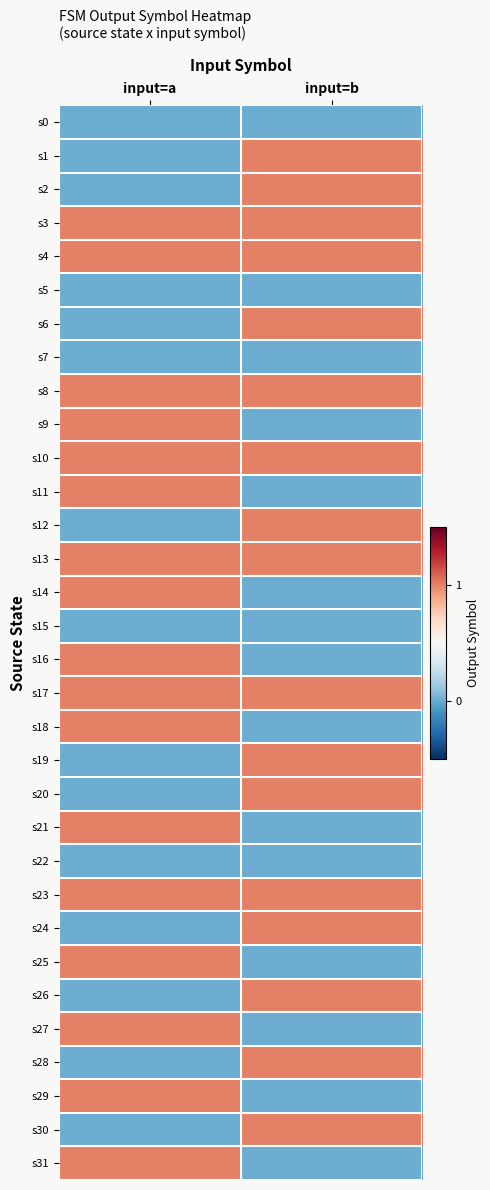

Reading left to right, extract all data points from this chart.

s0: input=a=0	input=b=0
s1: input=a=0	input=b=1
s2: input=a=0	input=b=1
s3: input=a=1	input=b=1
s4: input=a=1	input=b=1
s5: input=a=0	input=b=0
s6: input=a=0	input=b=1
s7: input=a=0	input=b=0
s8: input=a=1	input=b=1
s9: input=a=1	input=b=0
s10: input=a=1	input=b=1
s11: input=a=1	input=b=0
s12: input=a=0	input=b=1
s13: input=a=1	input=b=1
s14: input=a=1	input=b=0
s15: input=a=0	input=b=0
s16: input=a=1	input=b=0
s17: input=a=1	input=b=1
s18: input=a=1	input=b=0
s19: input=a=0	input=b=1
s20: input=a=0	input=b=1
s21: input=a=1	input=b=0
s22: input=a=0	input=b=0
s23: input=a=1	input=b=1
s24: input=a=0	input=b=1
s25: input=a=1	input=b=0
s26: input=a=0	input=b=1
s27: input=a=1	input=b=0
s28: input=a=0	input=b=1
s29: input=a=1	input=b=0
s30: input=a=0	input=b=1
s31: input=a=1	input=b=0